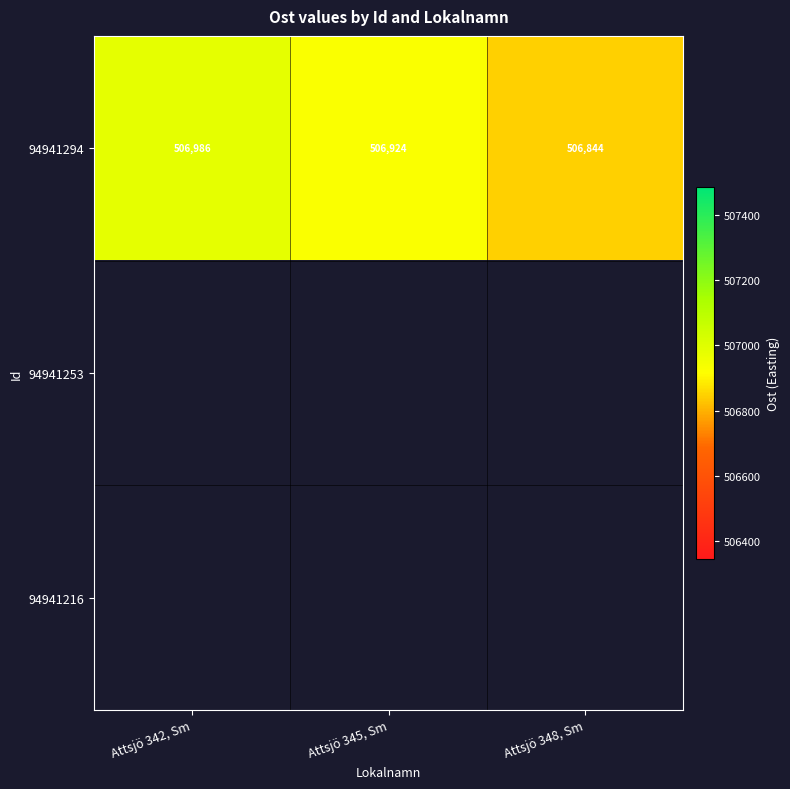

Is it true that 94941294 equals 506844.0 at Attsjö 348, Sm?

True